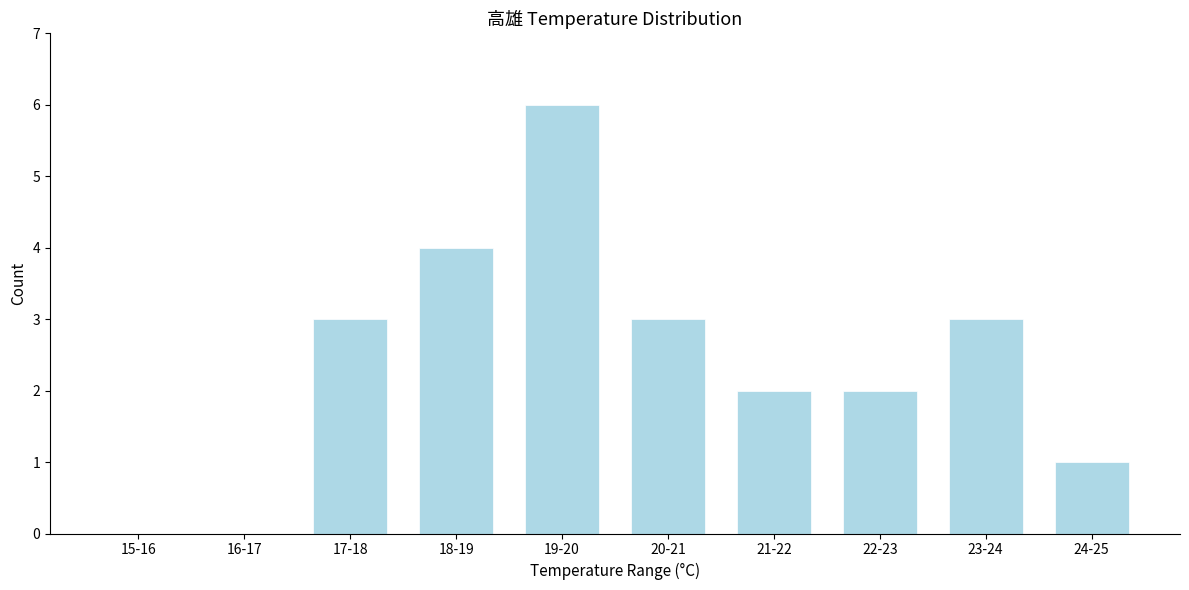

Reading left to right, list all the values displayed in this chart.

15-16=0	16-17=0	17-18=3	18-19=4	19-20=6	20-21=3	21-22=2	22-23=2	23-24=3	24-25=1